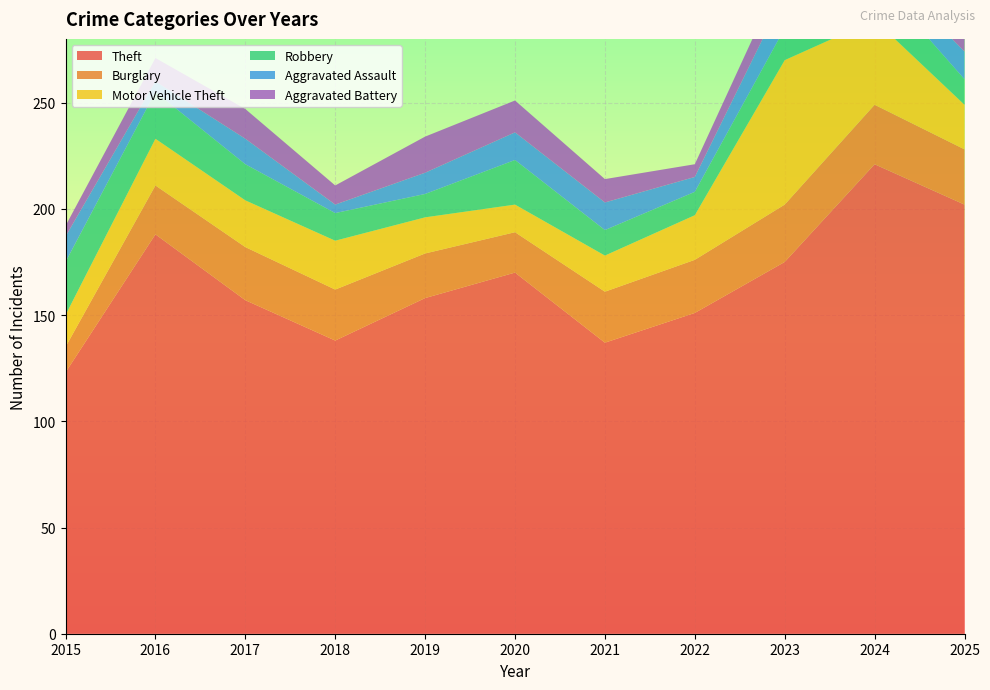

Reading left to right, what are all the values shown in this chart?

Theft: 123	188	157	138	158	170	137	151	175	221	202
Burglary: 12	23	25	24	21	19	24	25	27	28	26
Motor Vehicle Theft: 15	22	22	23	17	13	17	21	68	40	21
Robbery: 25	22	17	13	11	21	12	11	15	20	12
Aggravated Assault: 12	5	12	4	10	13	13	7	16	8	13
Aggravated Battery: 5	11	14	9	17	15	11	6	12	22	13